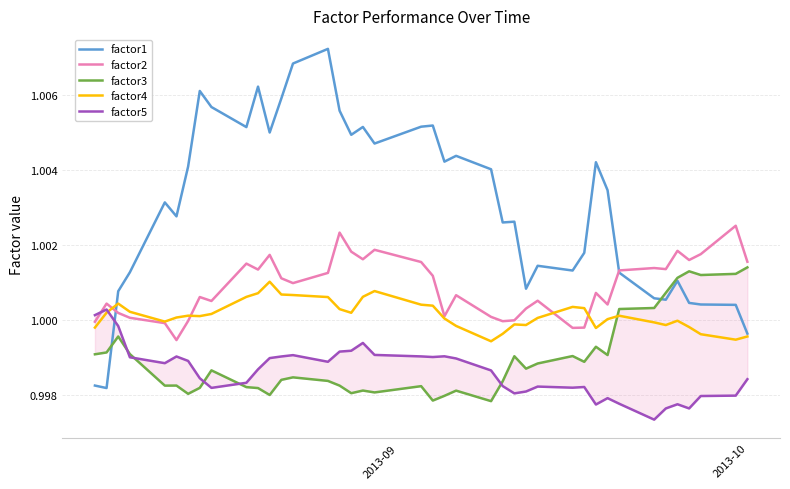

True or false: factor1 has more than 1 points higher than both neighbors.

True